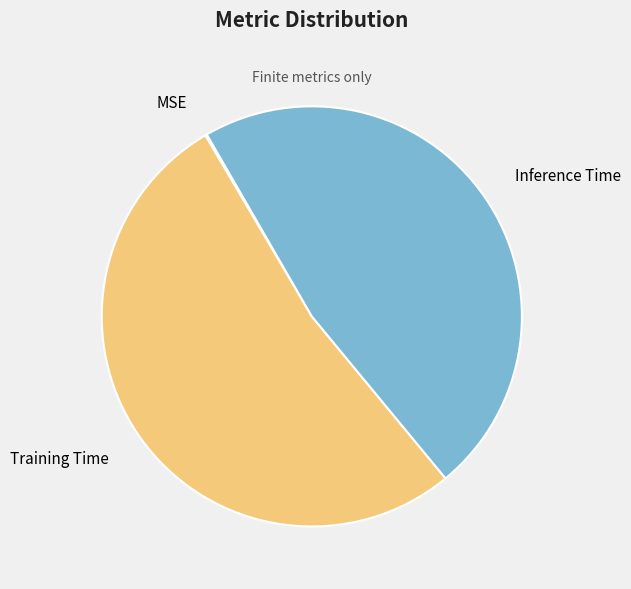

Combined, do Inference Time and Training Time account for over 50%?

Yes